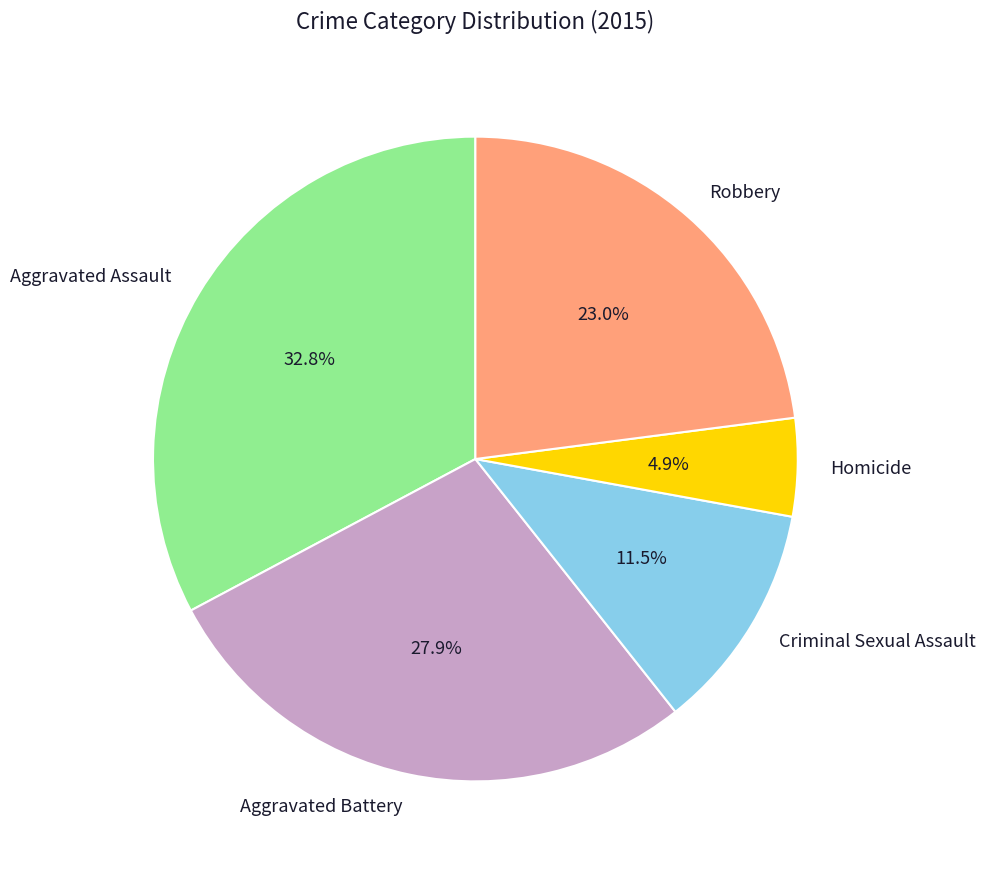

Approximately how many times larger is the value at Aggravated Battery compared to Robbery?

1.2